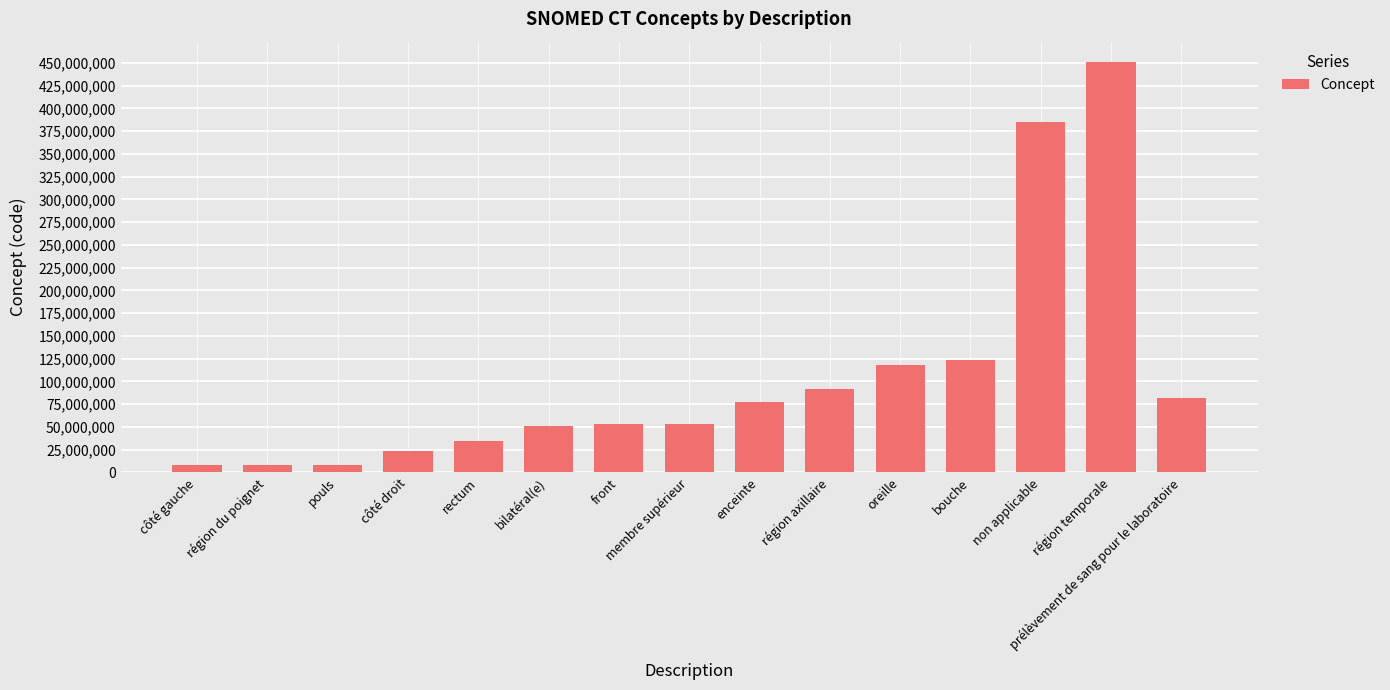

Where is the data nearest to the value 229246000?

bouche